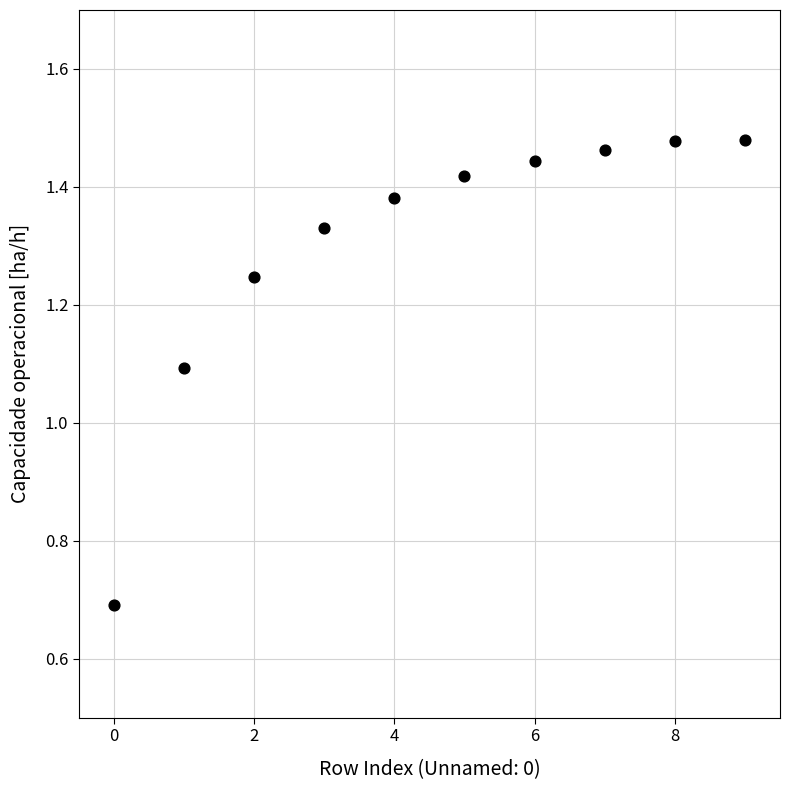

What Y value in the scatter plot is closest to 1?

1.1